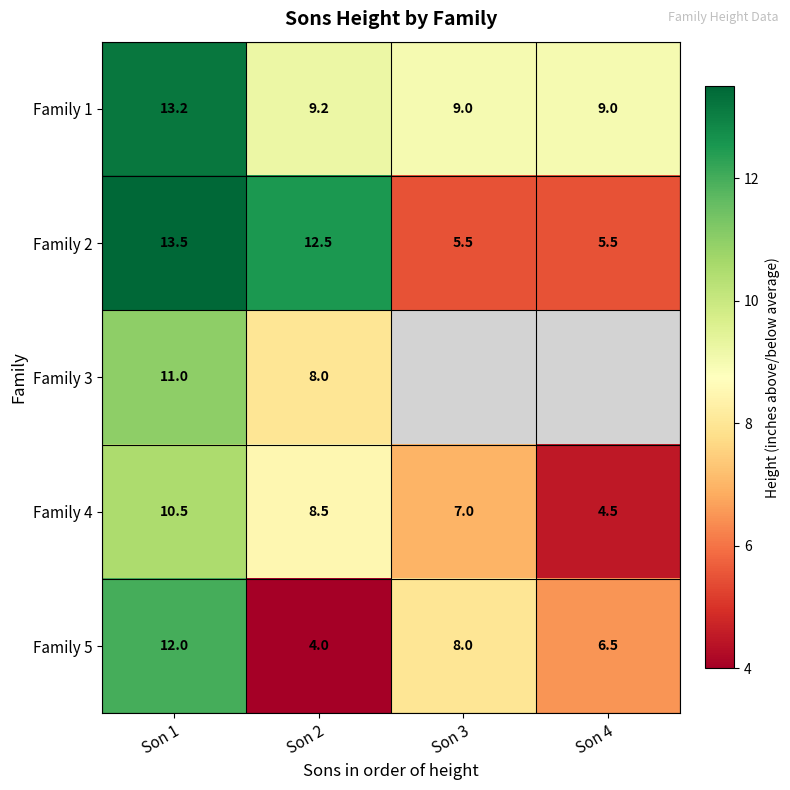

What is the difference between the second highest and minimum values in the Family 5 series?

4.0